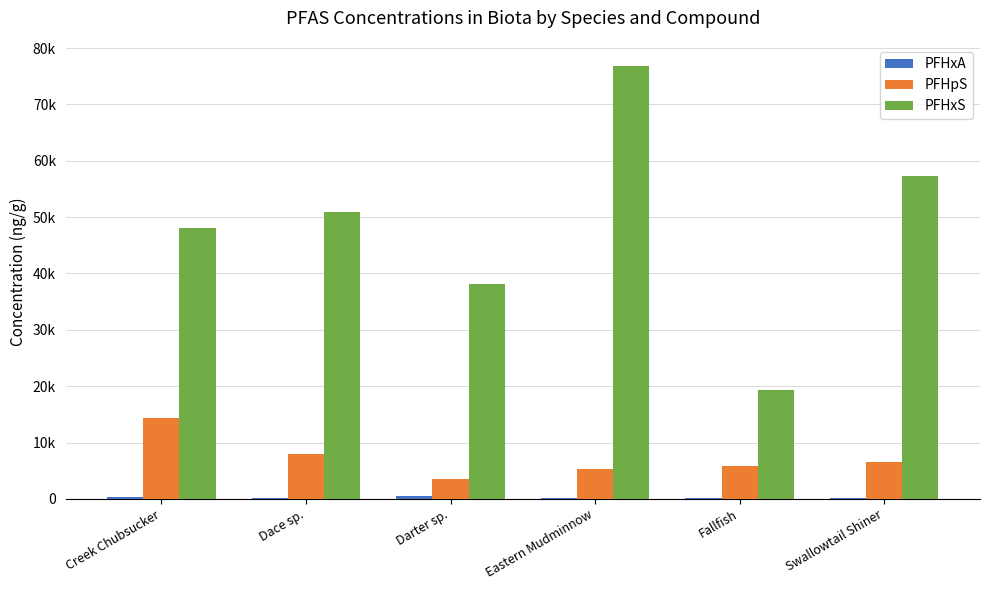

The value of PFHxA at Eastern Mudminnow is 79.4. True or false?

True